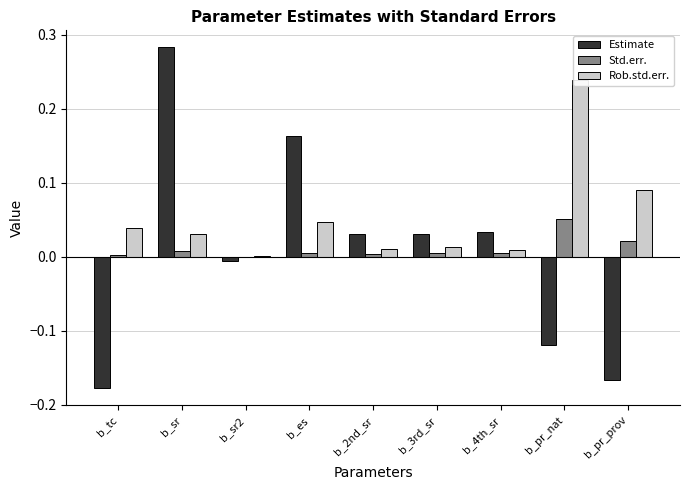

What position from the right is b_3rd_sr?

4